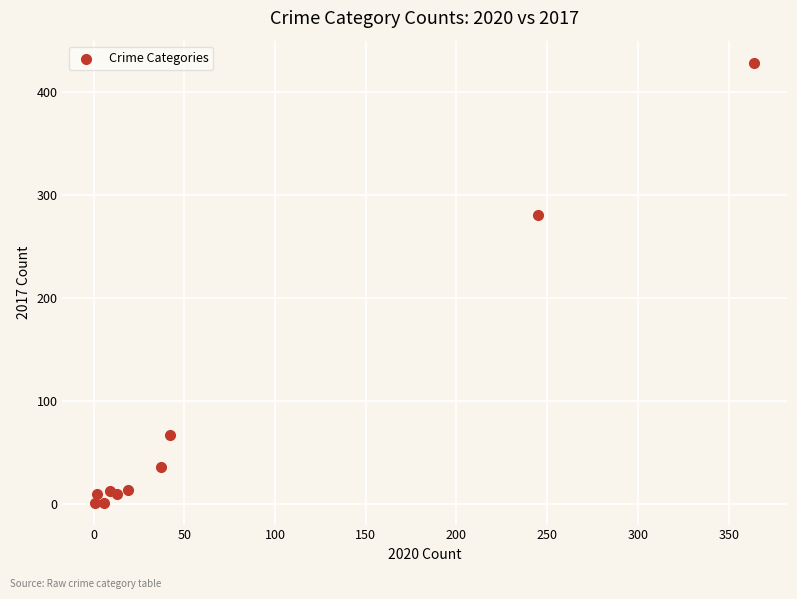

What Y value in the scatter plot is closest to 214?

280